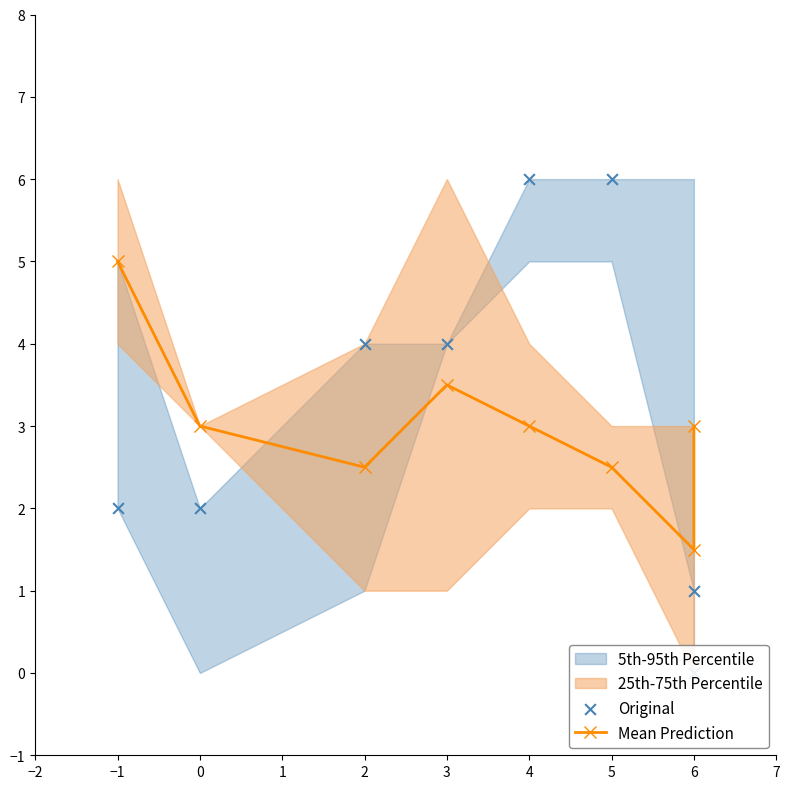

Which series contains the highest Y value?

Original